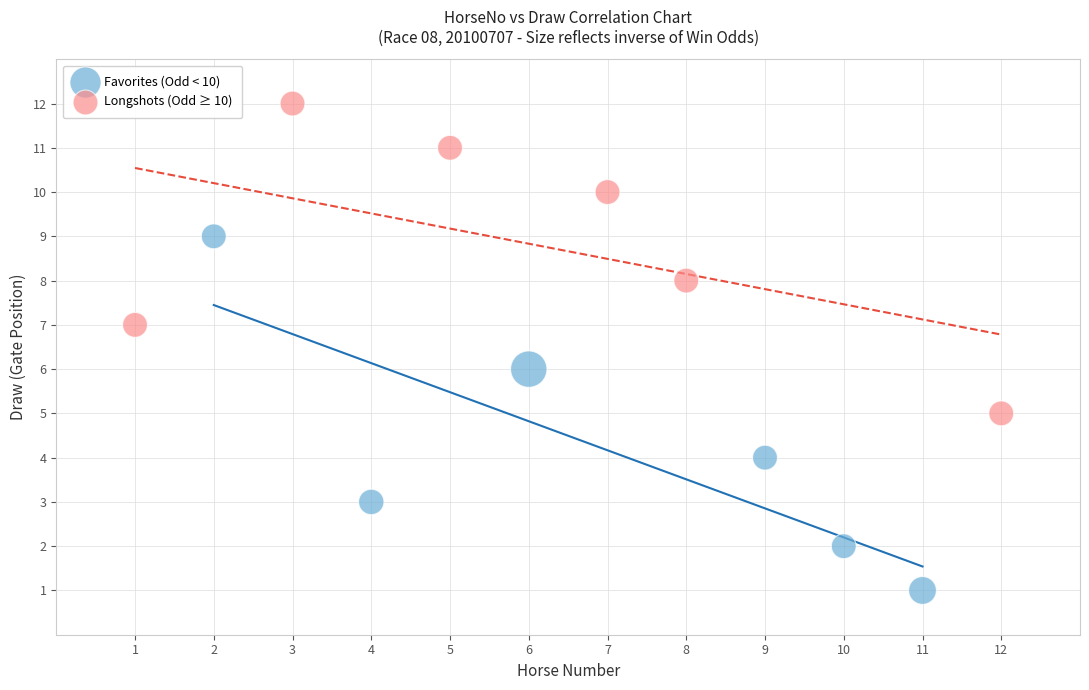

Which series contains the lowest Y value?

Favorites (Odd < 10)